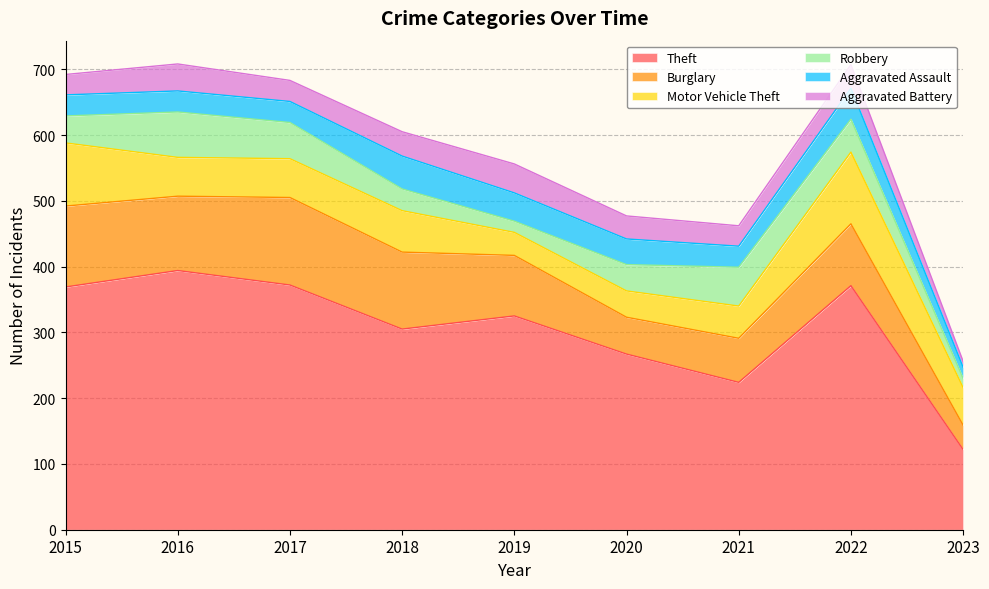

Reading right to left, list all the values displayed in this chart.

Theft: 122	371	224	267	325	305	372	394	369
Burglary: 37	94	67	56	92	117	133	113	123
Motor Vehicle Theft: 57	109	49	40	35	63	59	59	96
Robbery: 14	50	59	40	17	33	55	69	41
Aggravated Assault: 17	47	32	39	43	50	32	32	32
Aggravated Battery: 9	36	31	35	44	37	32	41	31